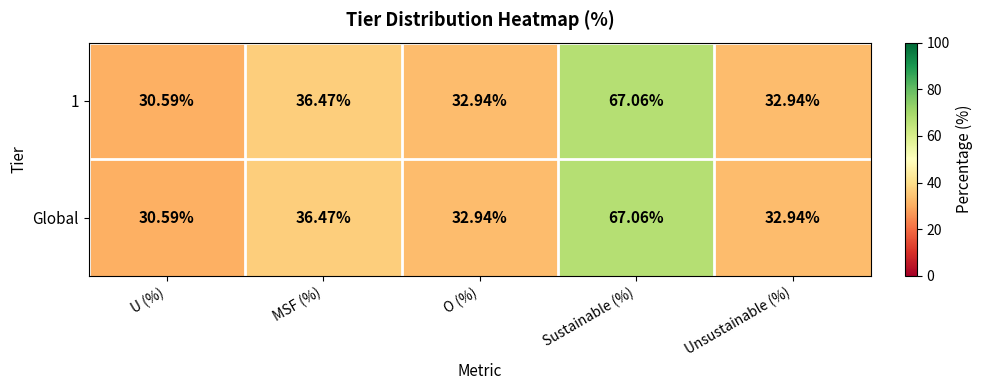

Is the value of Global at Sustainable (%) greater than the value of 1 at U (%)?

Yes